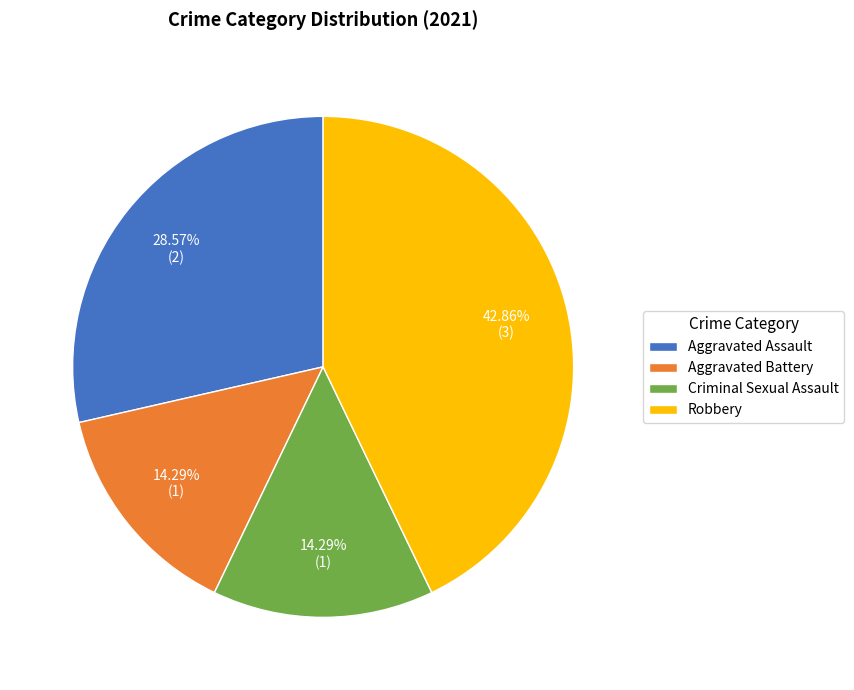

Which slice is the largest?

Robbery